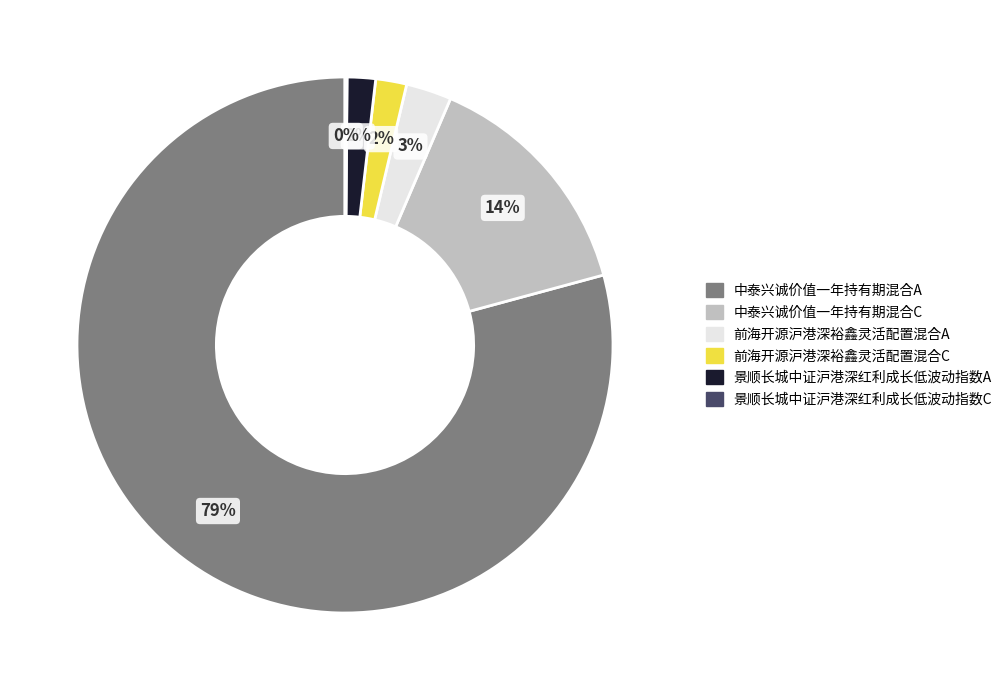

Is 中泰兴诚价值一年持有期混合A the majority of the pie?

Yes